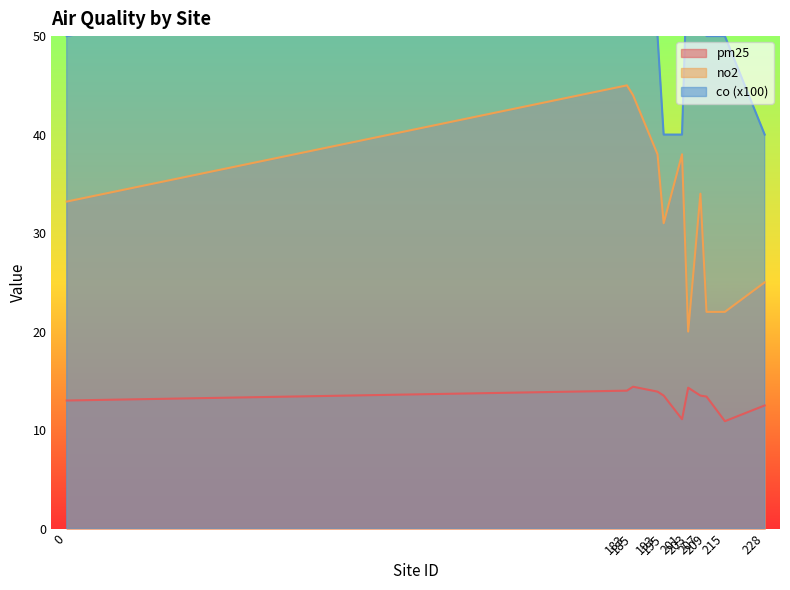

What are all the series names shown in the legend?

pm25, no2, co